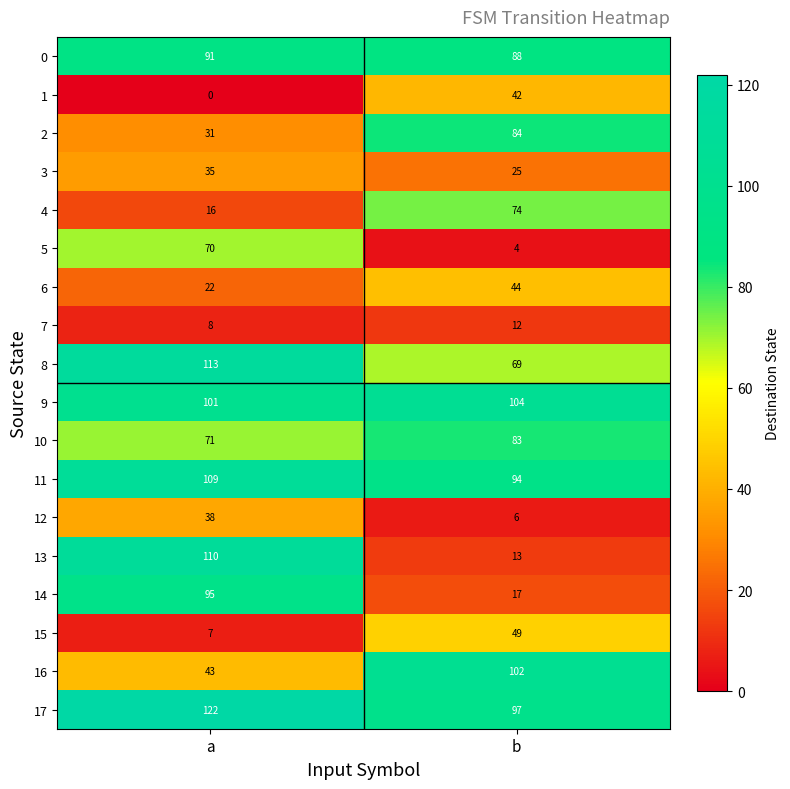

What is the minimum value for 14?

17